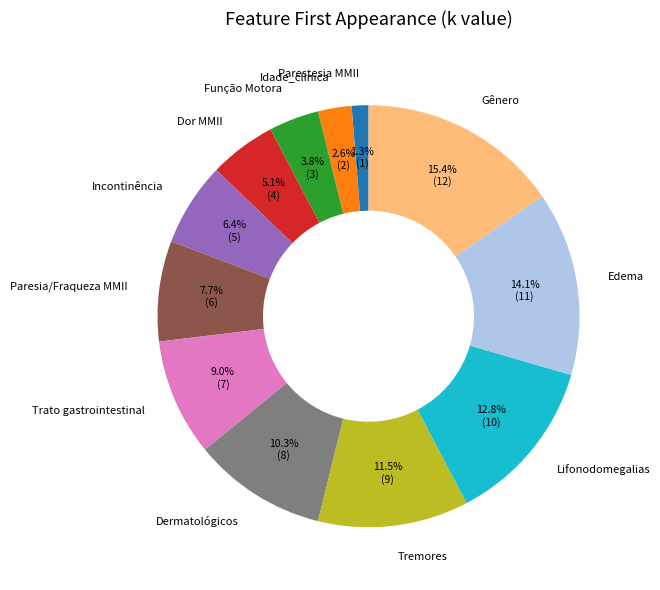

How many segments does this pie chart have?

12